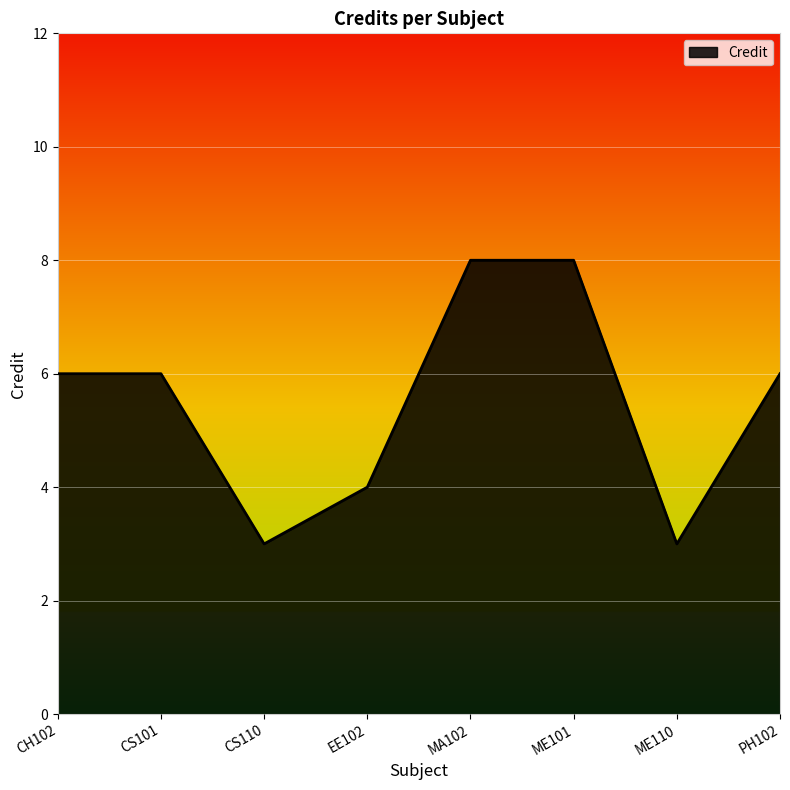

Reading right to left, list all the values displayed in this chart.

PH102=6	ME110=3	ME101=8	MA102=8	EE102=4	CS110=3	CS101=6	CH102=6